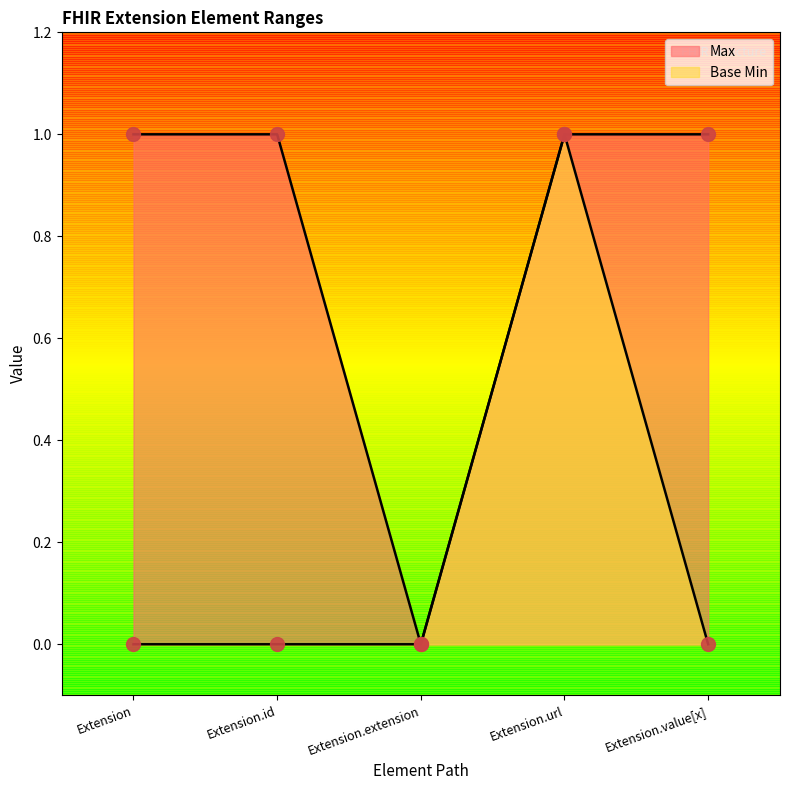

Which series contains the highest Y value?

Max